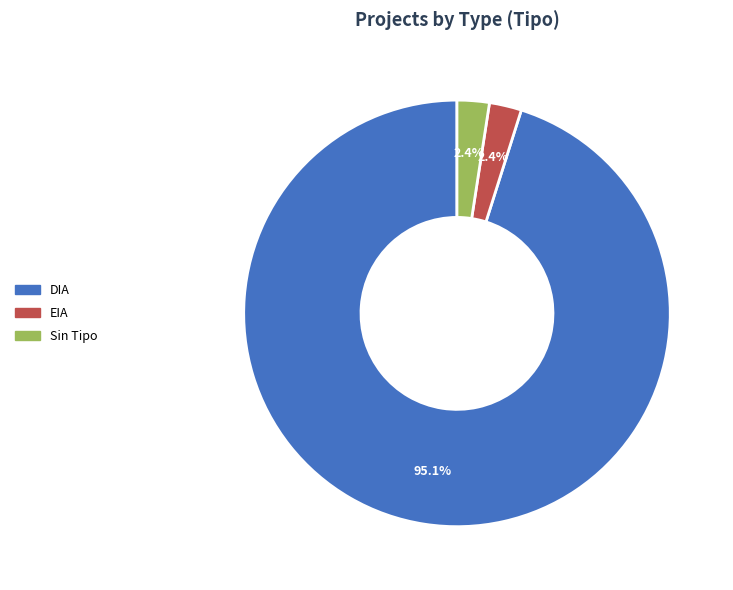

Is there a majority slice in this chart?

Yes